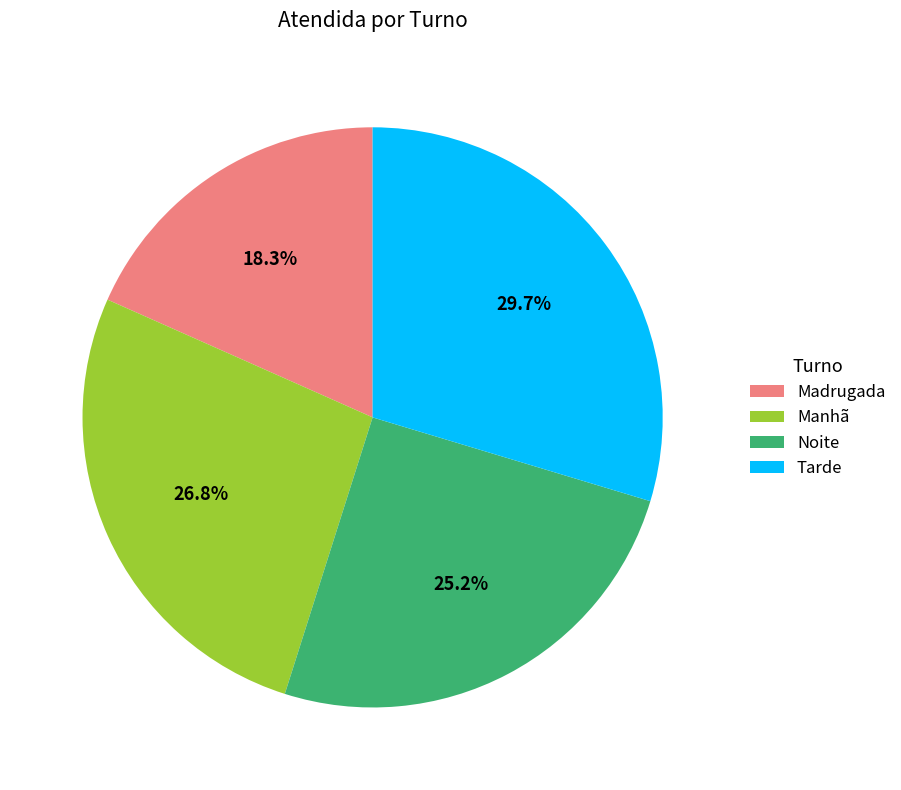

Which has a higher value, Manhã or Noite?

Manhã